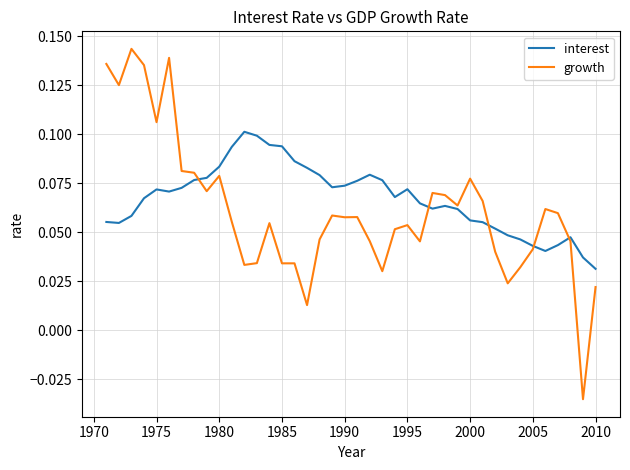

Which series has the widest spread of values?

growth